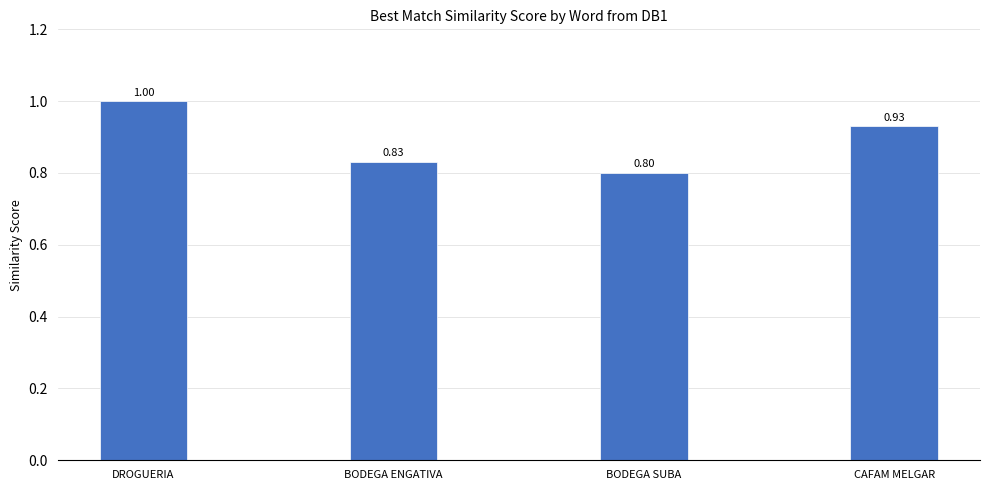

Between CAFAM MELGAR and BODEGA SUBA, which is larger?

CAFAM MELGAR